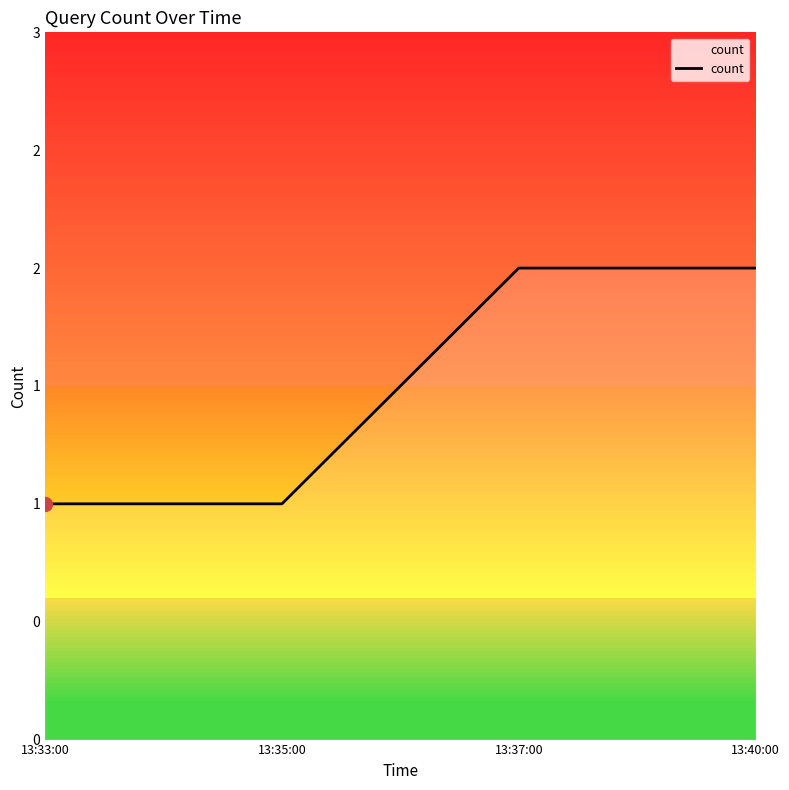

Does the chart display data point markers on the line(s)?

No